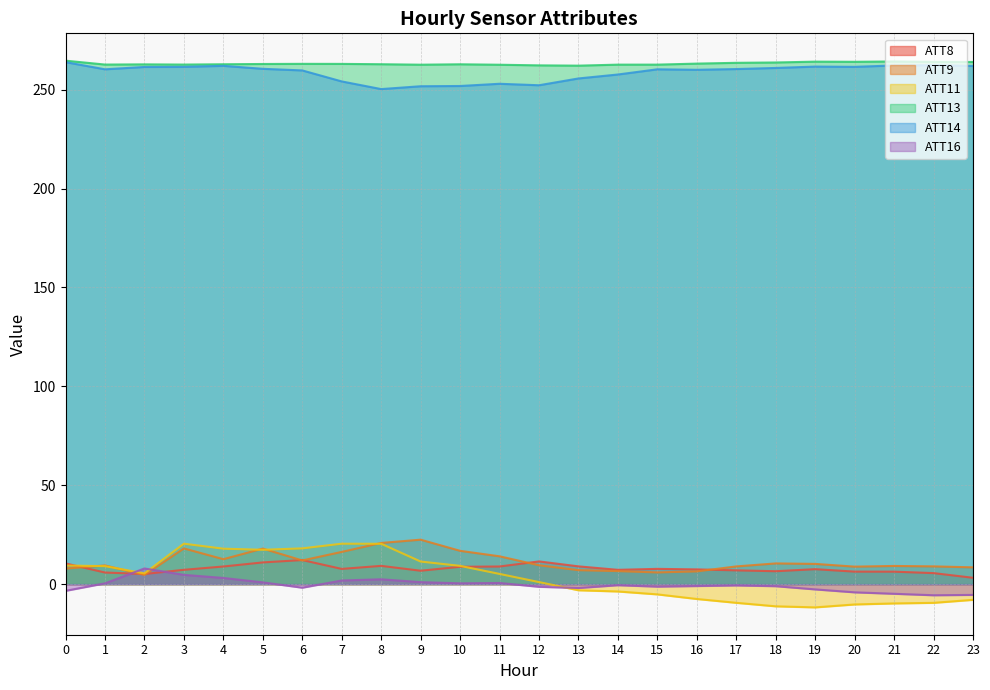

The value of ATT16 at 21 is -7.0. True or false?

False